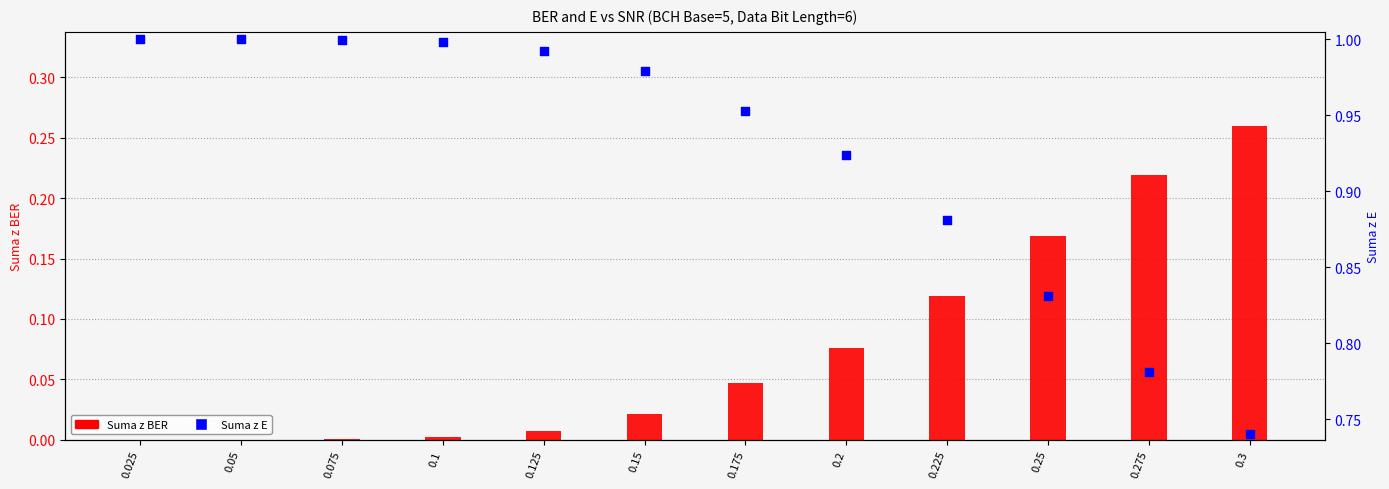

Which series reaches the maximum Y coordinate?

Suma z E